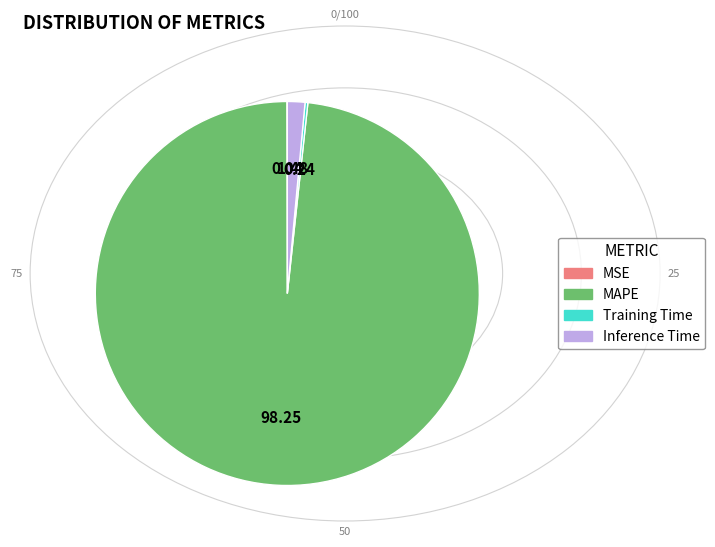

Which category accounts for the majority?

MAPE